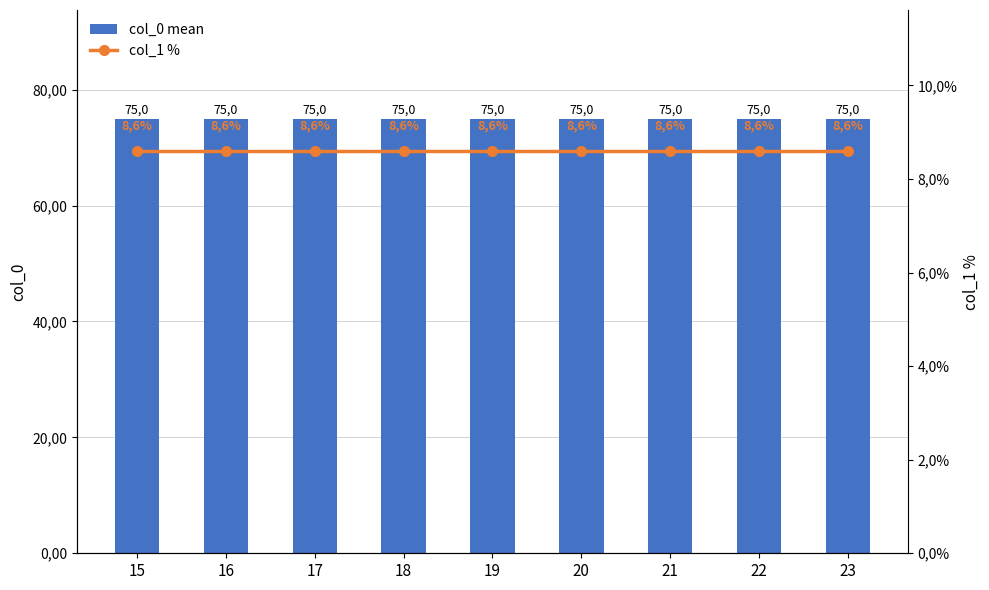

At which label is col_0 mean closest to 75?

15